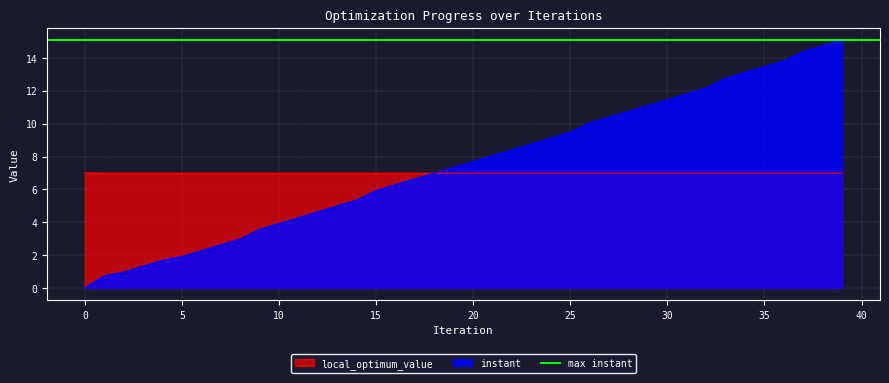

How many local_optimum_value values are between 6 and 7?

39